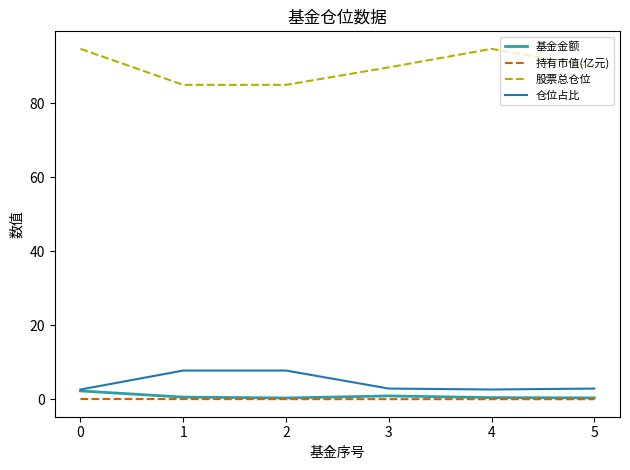

The value of 股票总仓位 at 1 is 85.0. True or false?

True